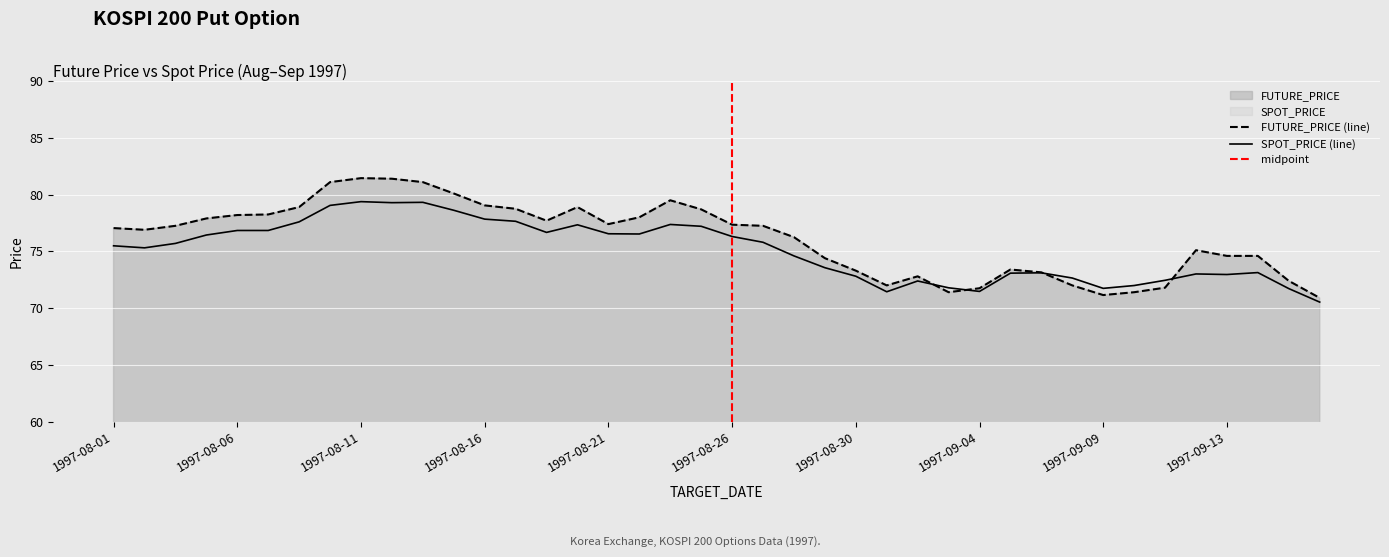

True or false: FUTURE_PRICE has a value of 20.4 at 1997-08-21.

False